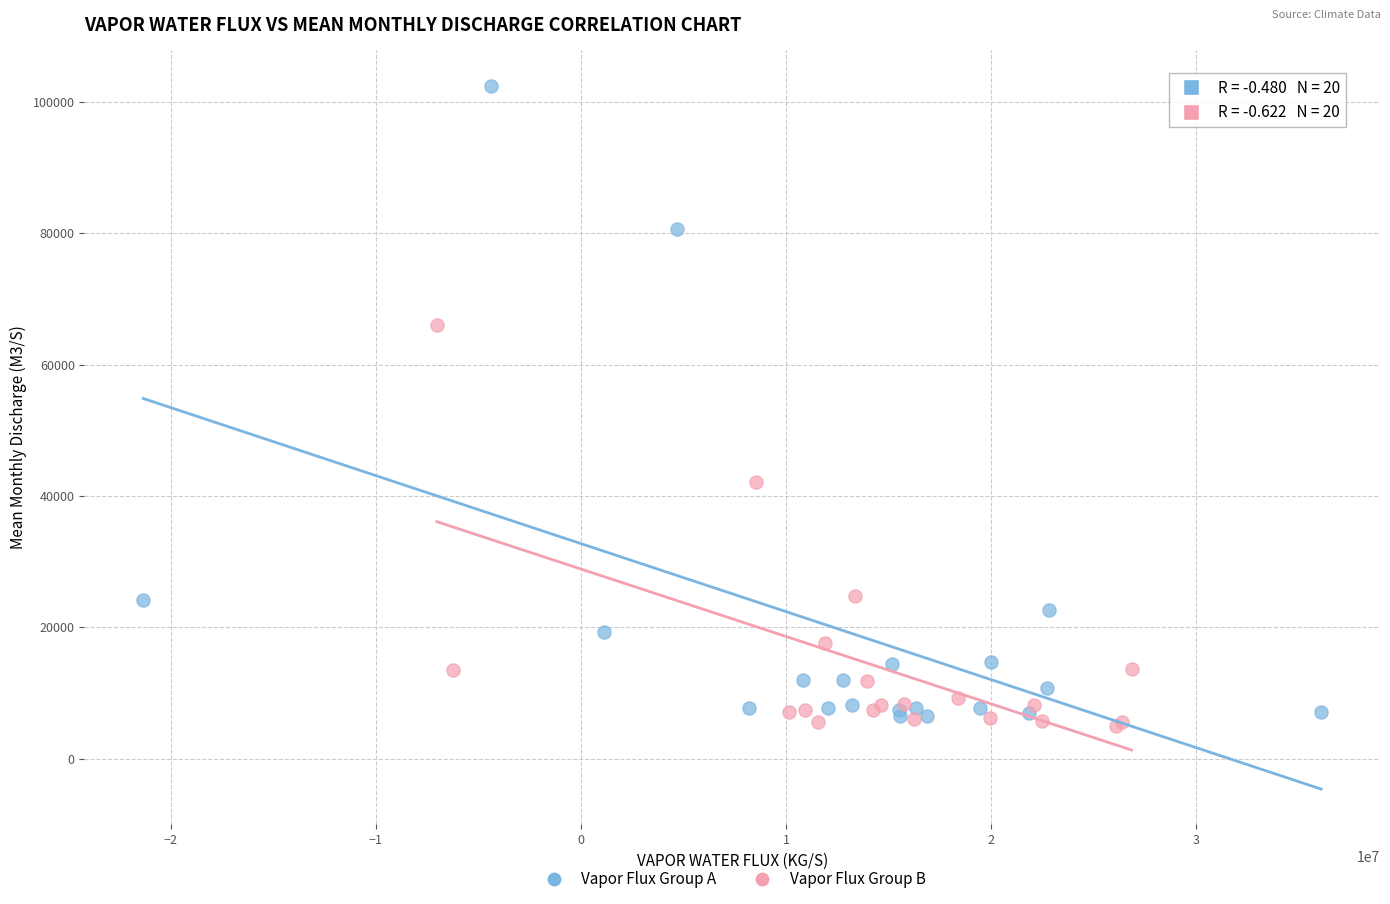

Which series contains the highest Y value?

Vapor Flux Group A